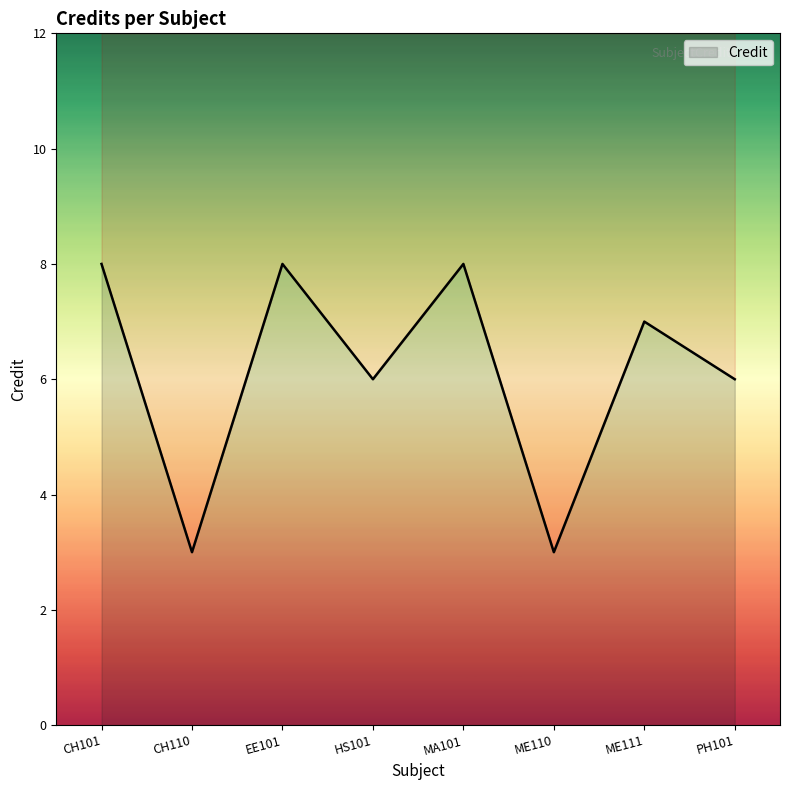

What is the maximum value shown in the chart?

8